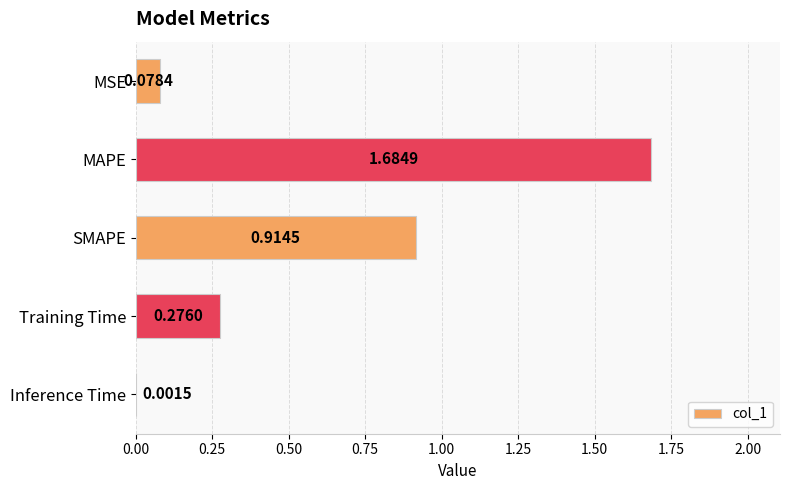

What is the sum of all values?

3.0